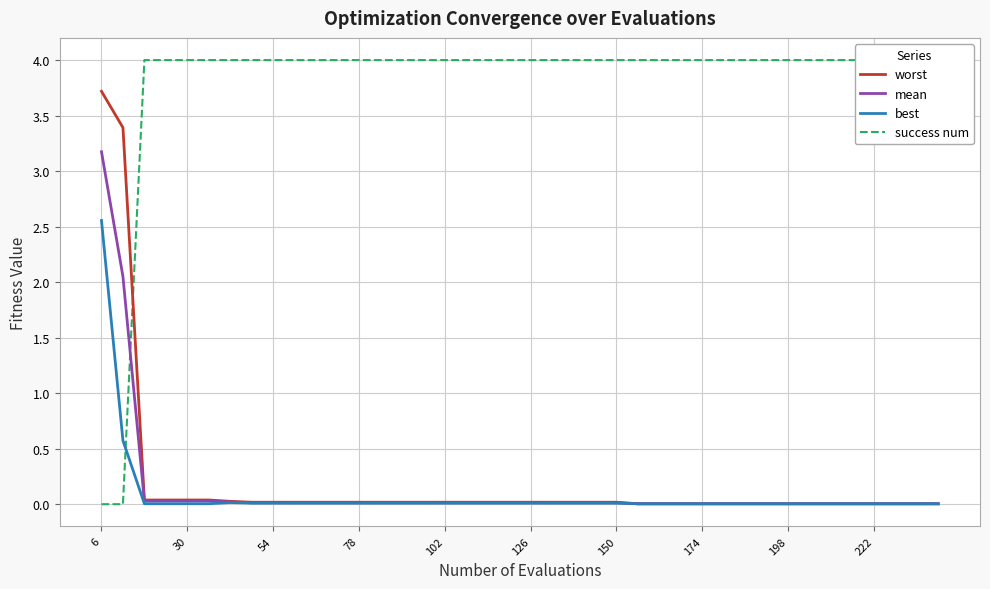

The value of worst at 174 is 0.0. True or false?

True